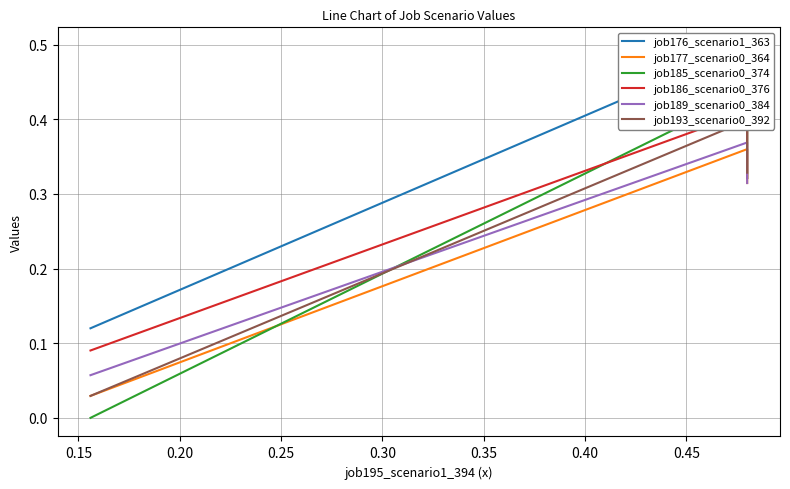

What is the value of the job185_scenario0_374 point at the 2nd from the left?

0.4